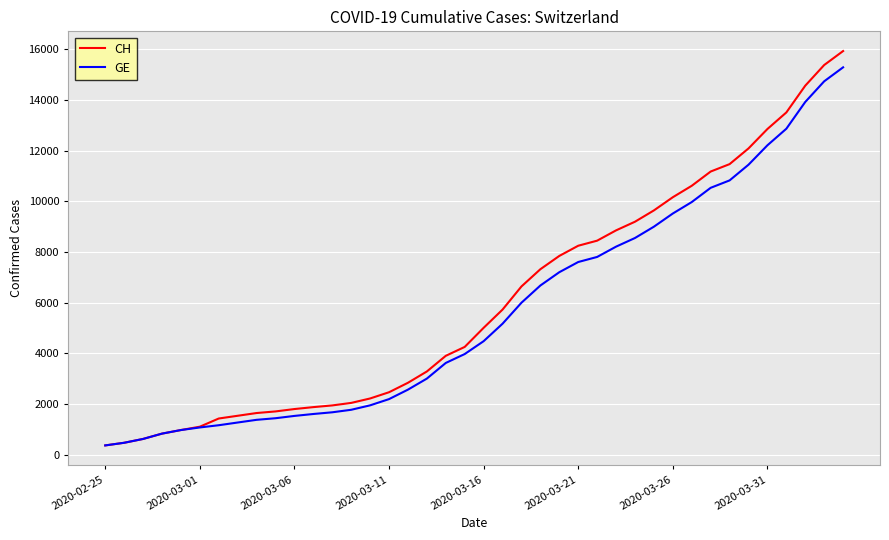

What is the minimum value shown in the chart?

375